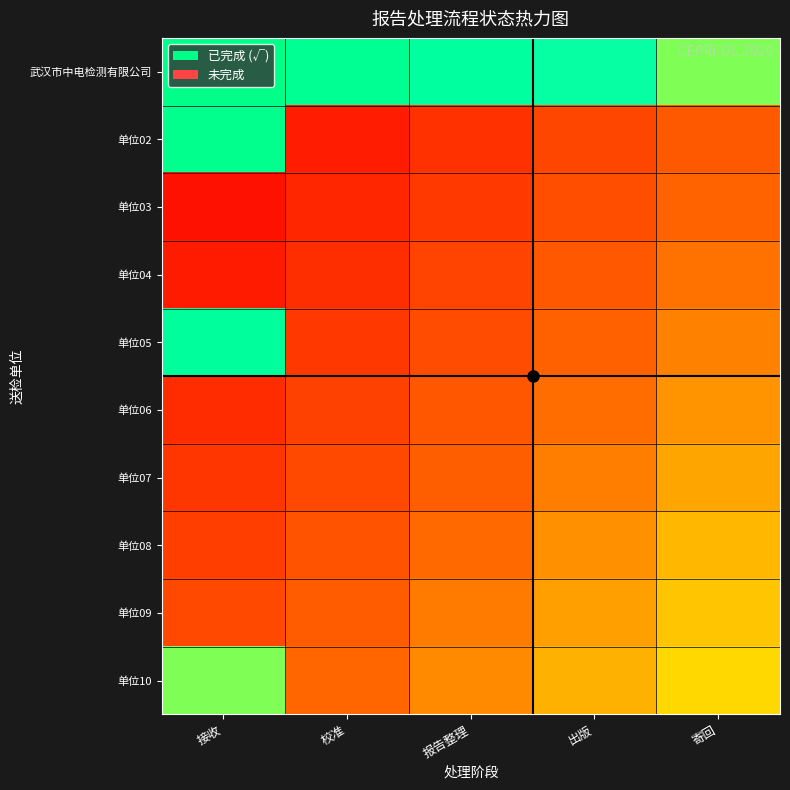

How many distinct data groups are displayed?

10